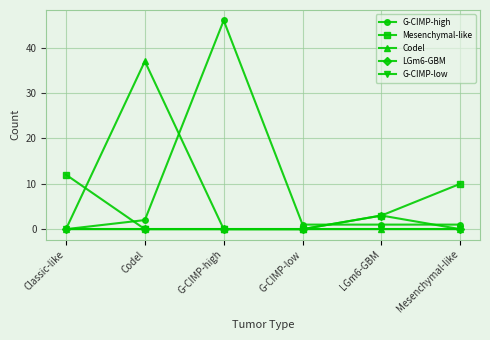

What are all the series names shown in the legend?

G-CIMP-high, Mesenchymal-like, Codel, LGm6-GBM, G-CIMP-low